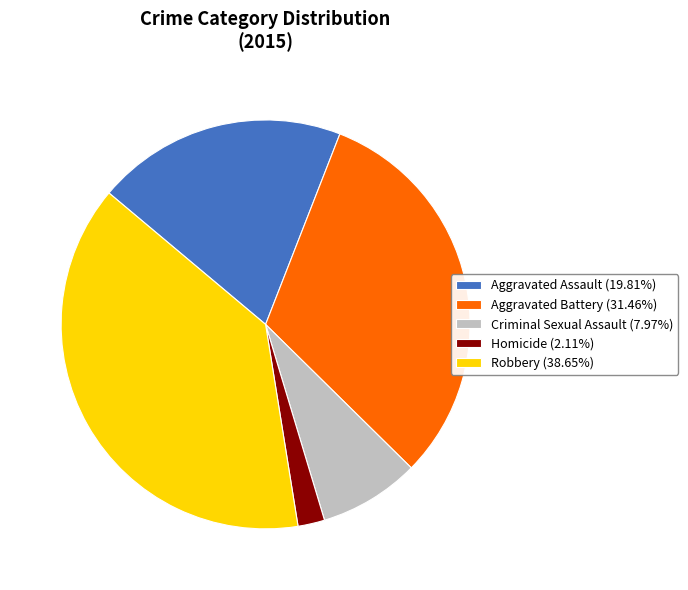

Rank the categories by value from lowest to highest.

Homicide, Criminal Sexual Assault, Aggravated Assault, Aggravated Battery, Robbery